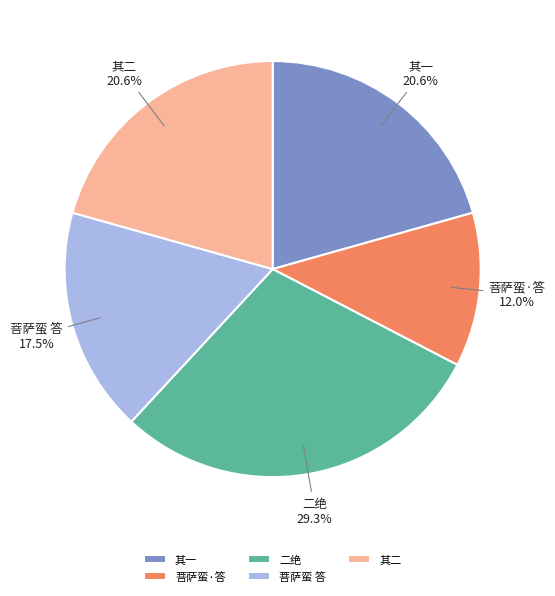

What percentage is NOT represented by 二绝?

70.7%